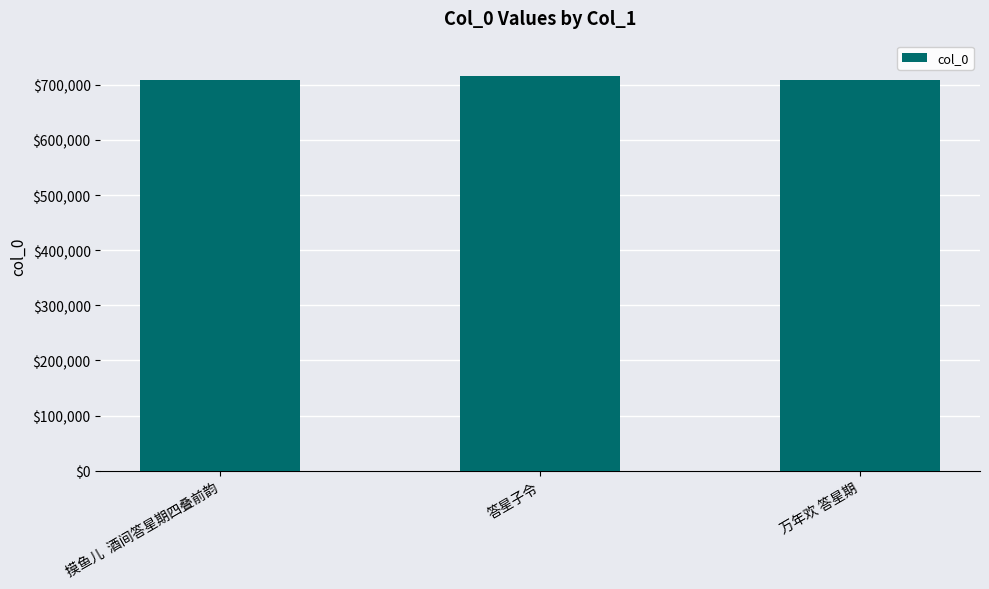

How many bars are there in total?

3